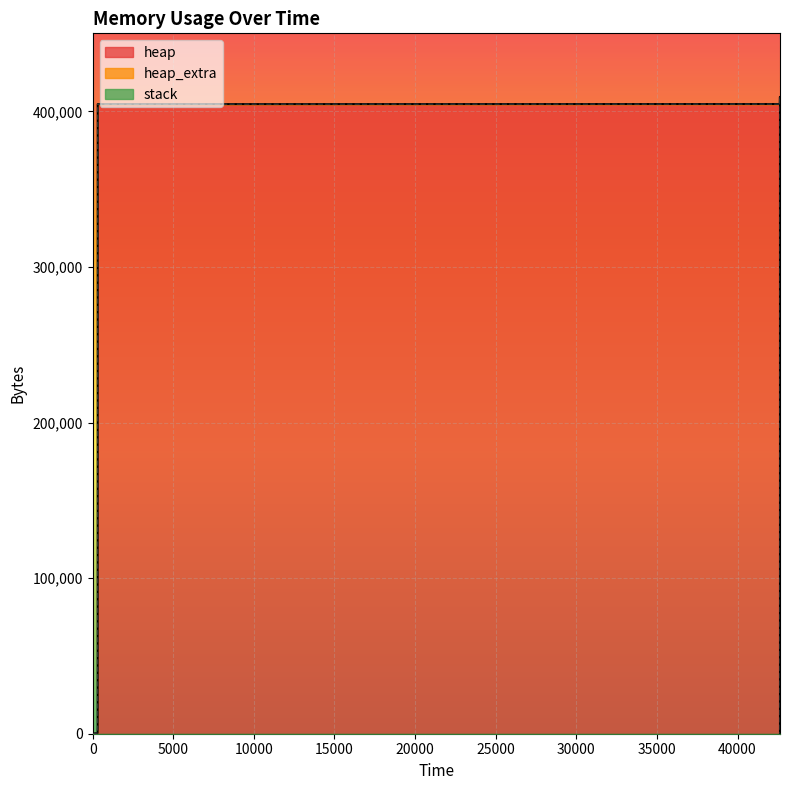

What is the sum of all heap_extra values?

552